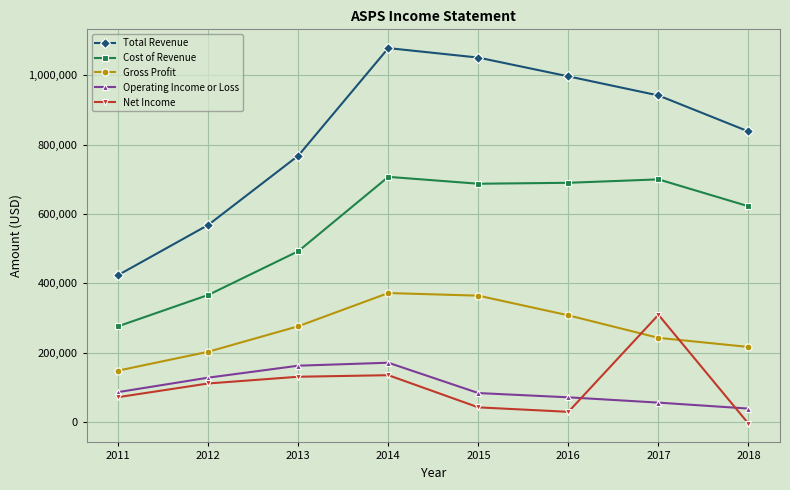

What is the minimum value shown in the chart?

-5400